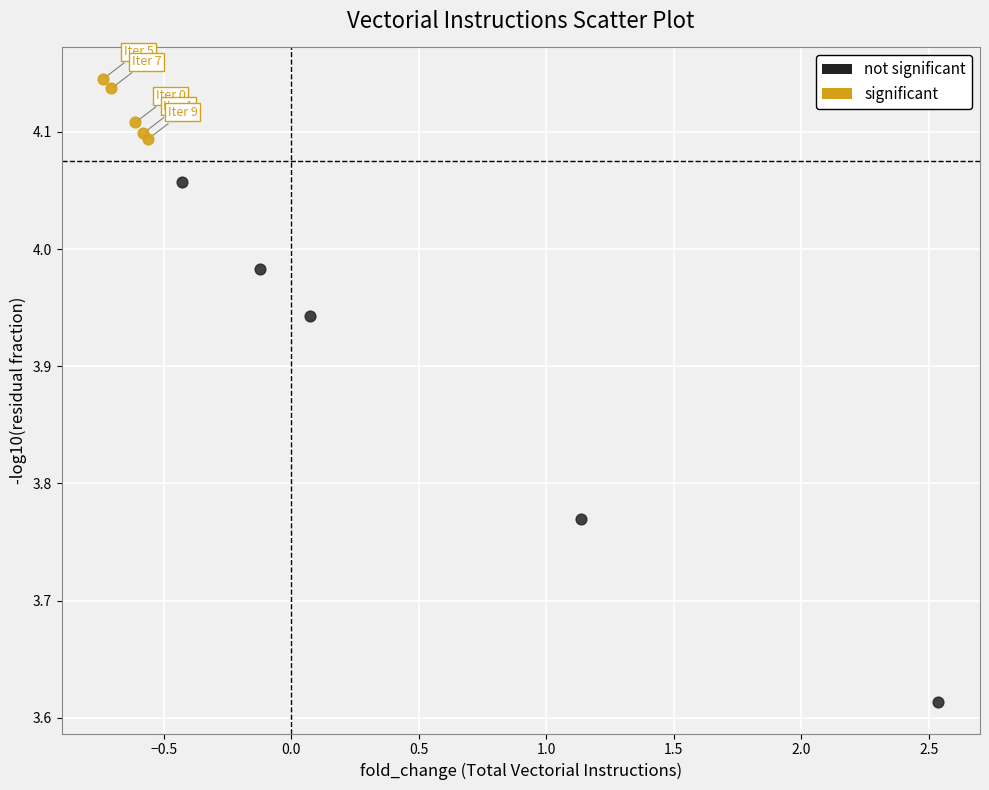

What are all the series names shown in the legend?

not significant, significant